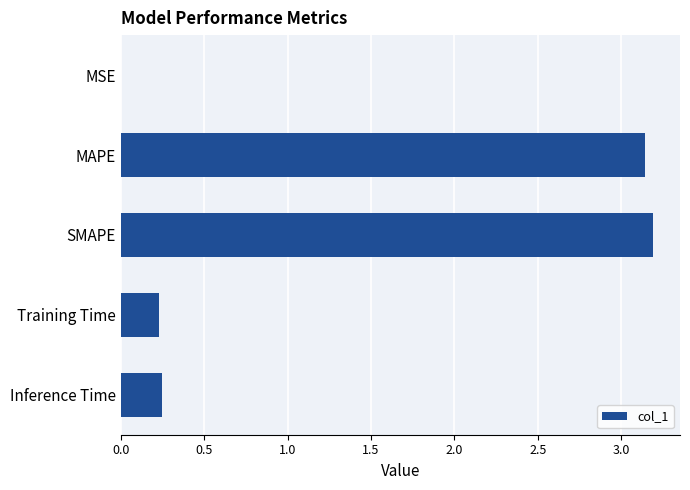

What is the maximum value shown in the chart?

3.2